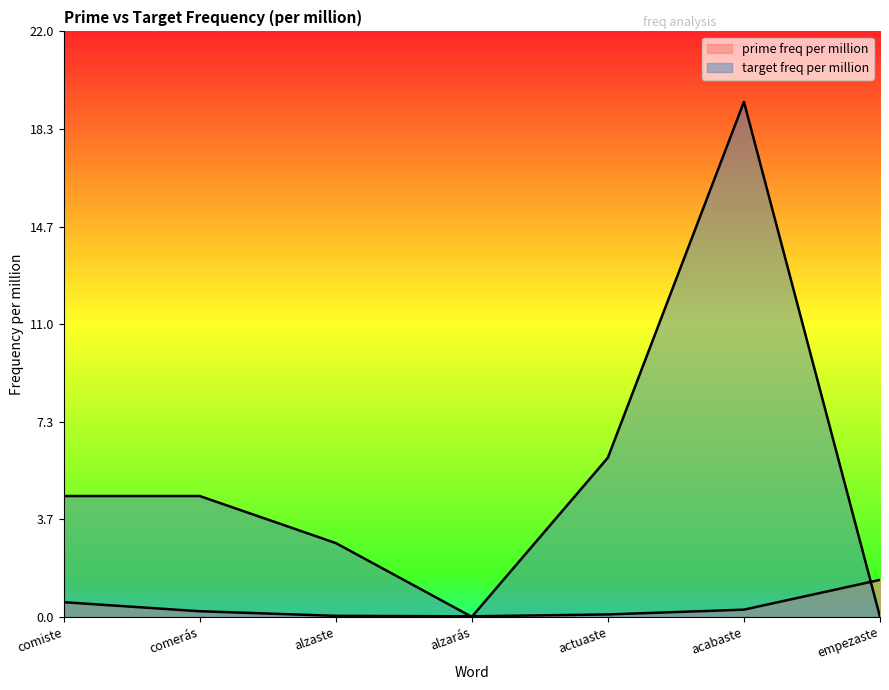

What is the sum of the prime freq per million values at acabaste and alzaste?

0.3